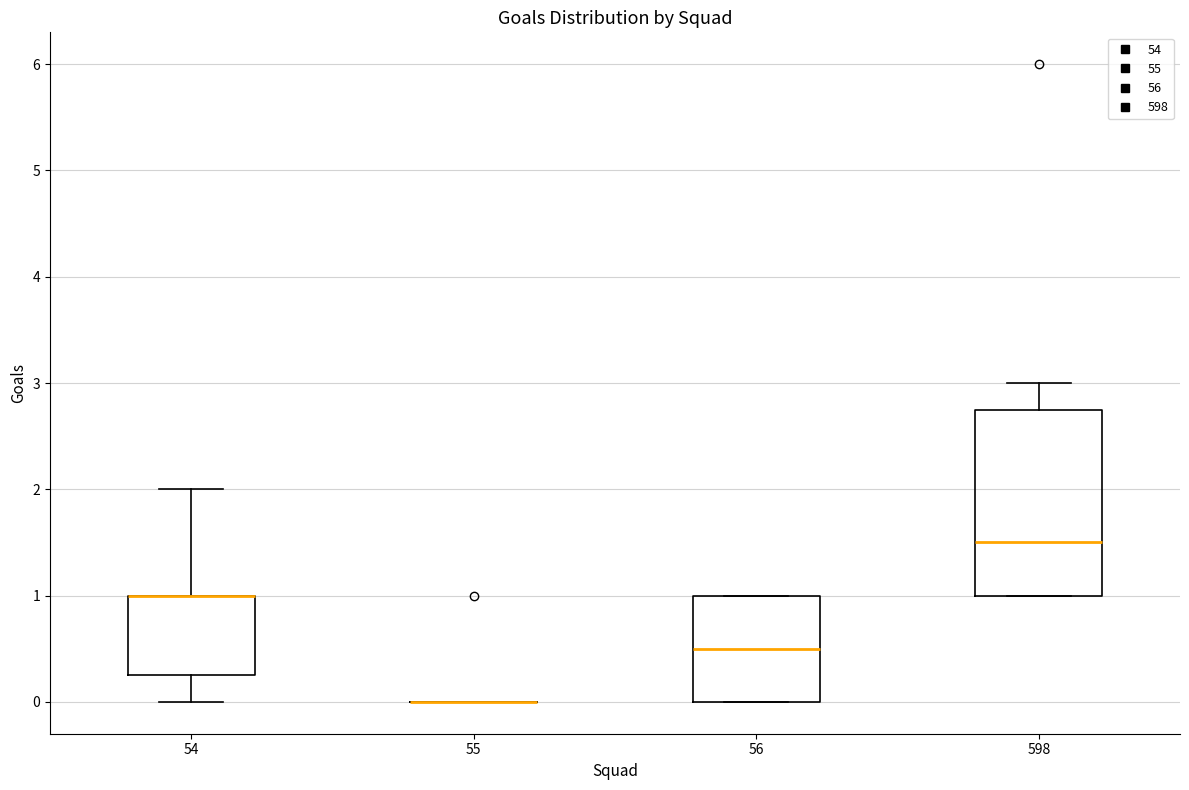

Which box is the tallest, from its lower edge to its upper edge?

598